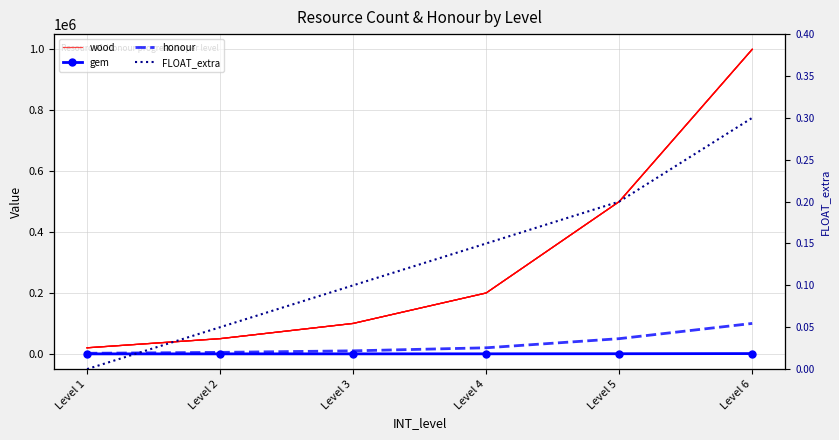

What is the sum of all honour values?

187000.0